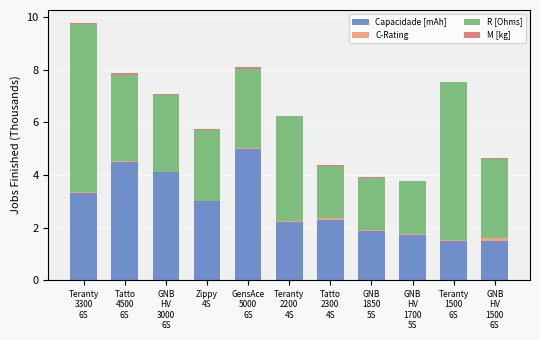

What is the maximum value for Capacidade [mAh]?

5.0